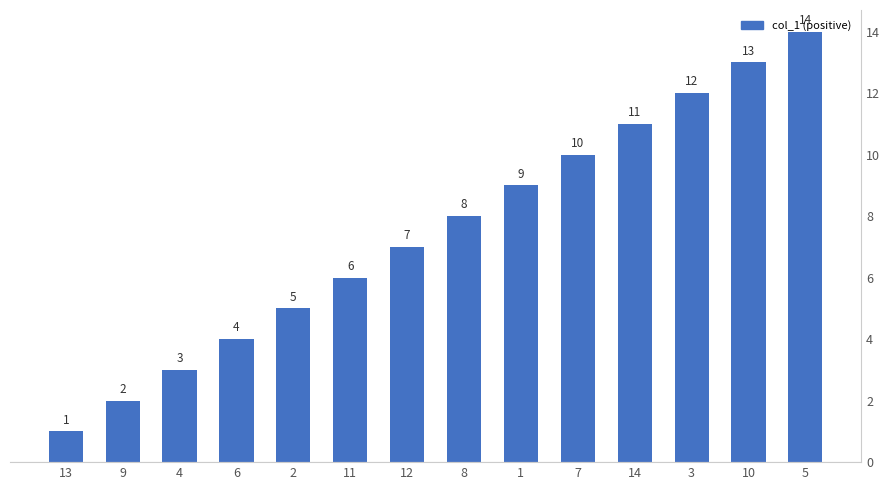

Where is the data nearest to the value 7?

12